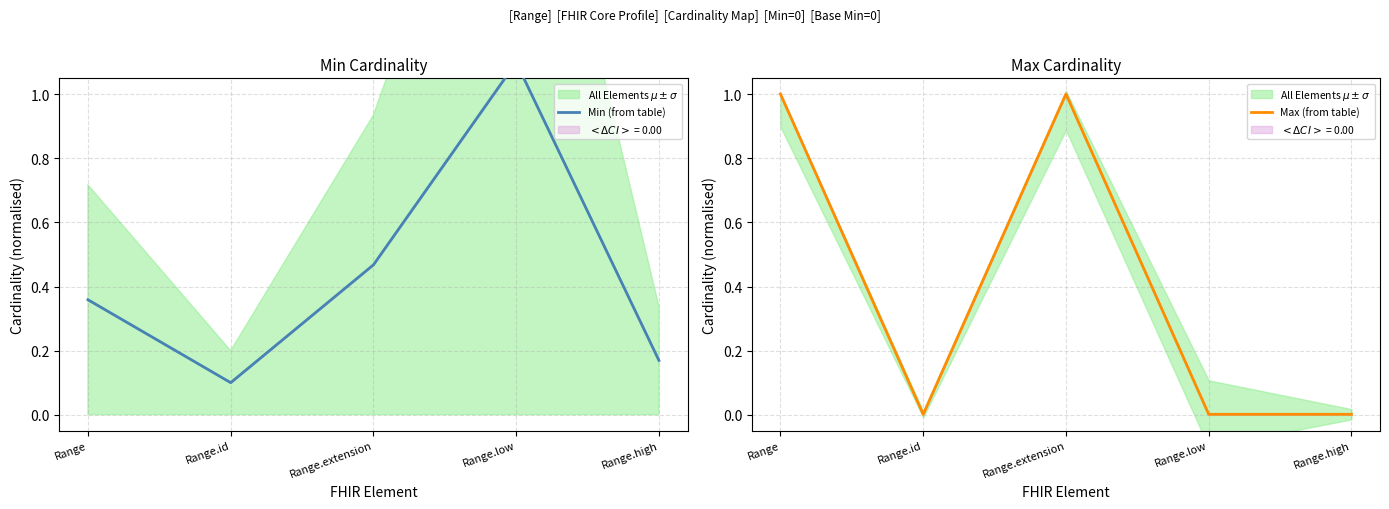

Reading right to left, extract all data points from this chart.

Min (from table): Range.high=0.2	Range.low=1.1	Range.extension=0.5	Range.id=0.1	Range=0.4
Max (from table): Range.high=0.0	Range.low=0.0	Range.extension=1.0	Range.id=0.0	Range=1.0